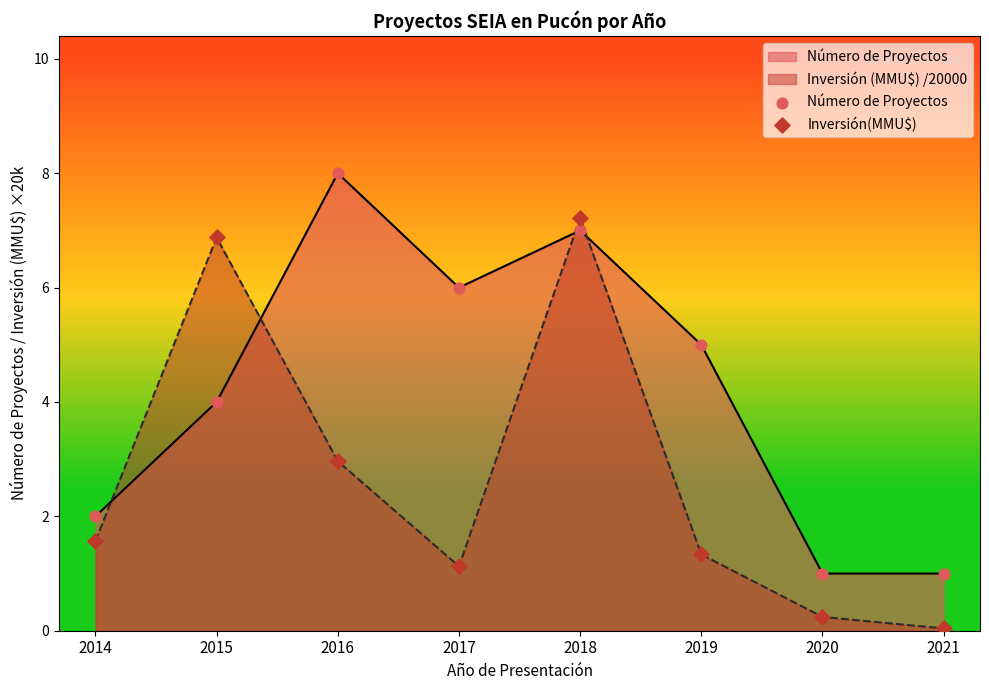

At which category is the sum across all series the highest?

2018